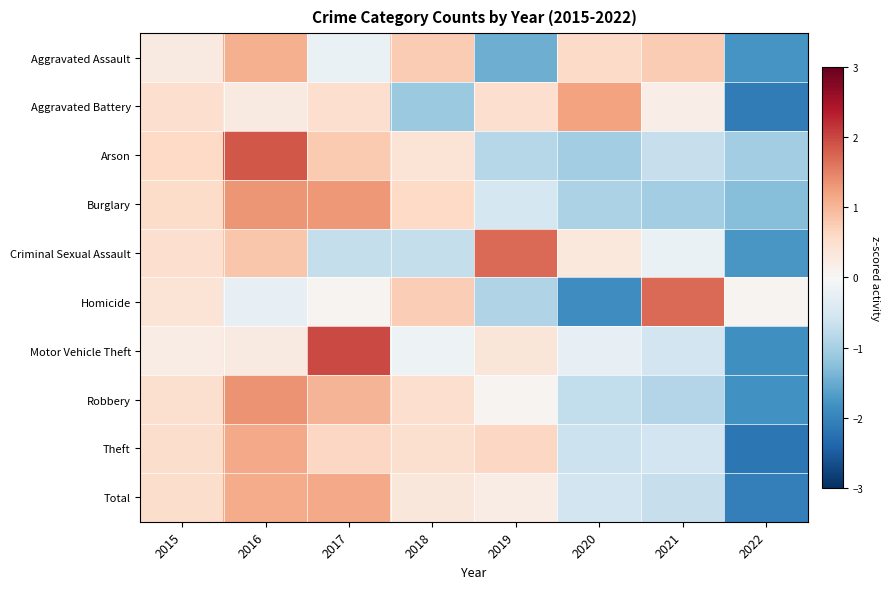

At how many categories does at least one series exceed 1?

5